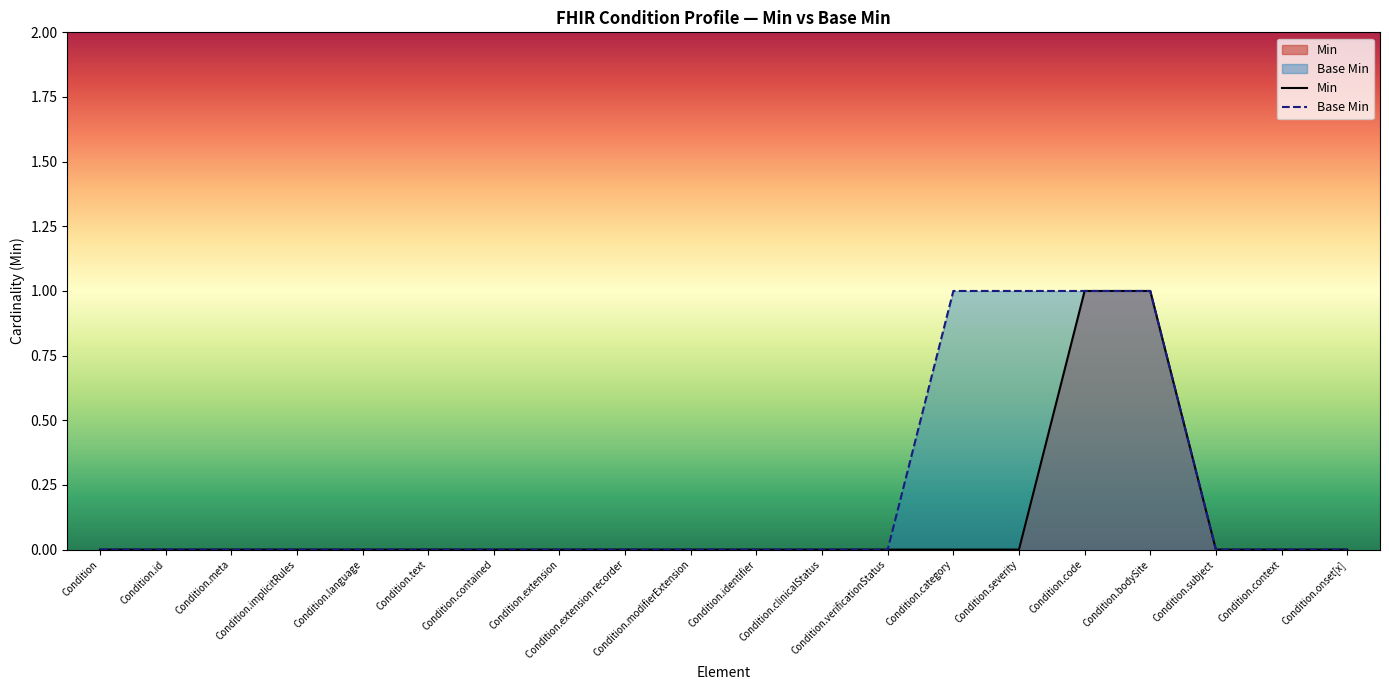

What are all the series names shown in the legend?

Min, Base Min